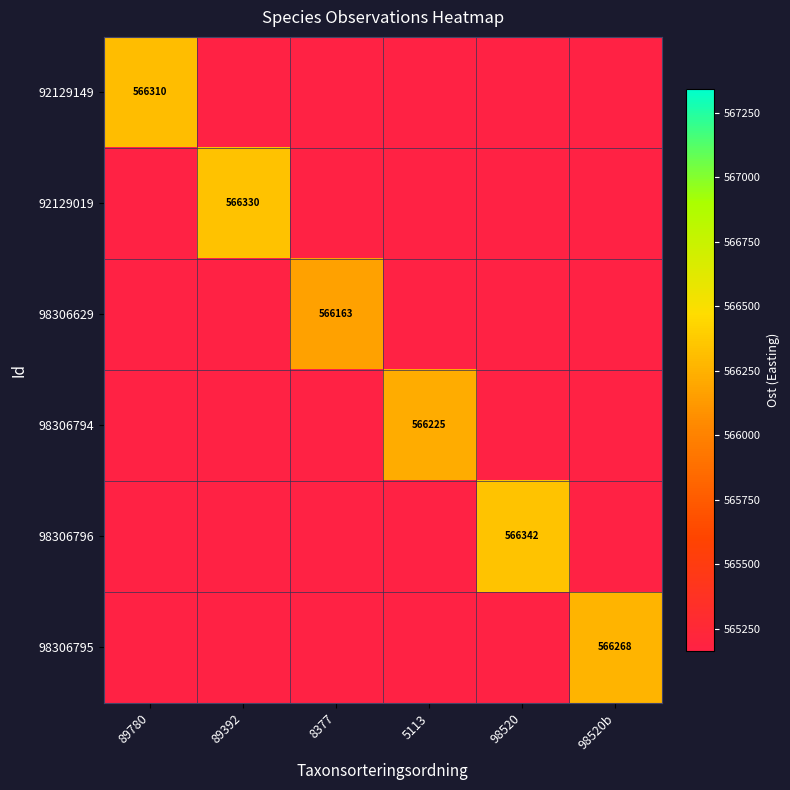

Is the value of 98306794 at 5113 greater than the value of 98306796 at 98520?

No